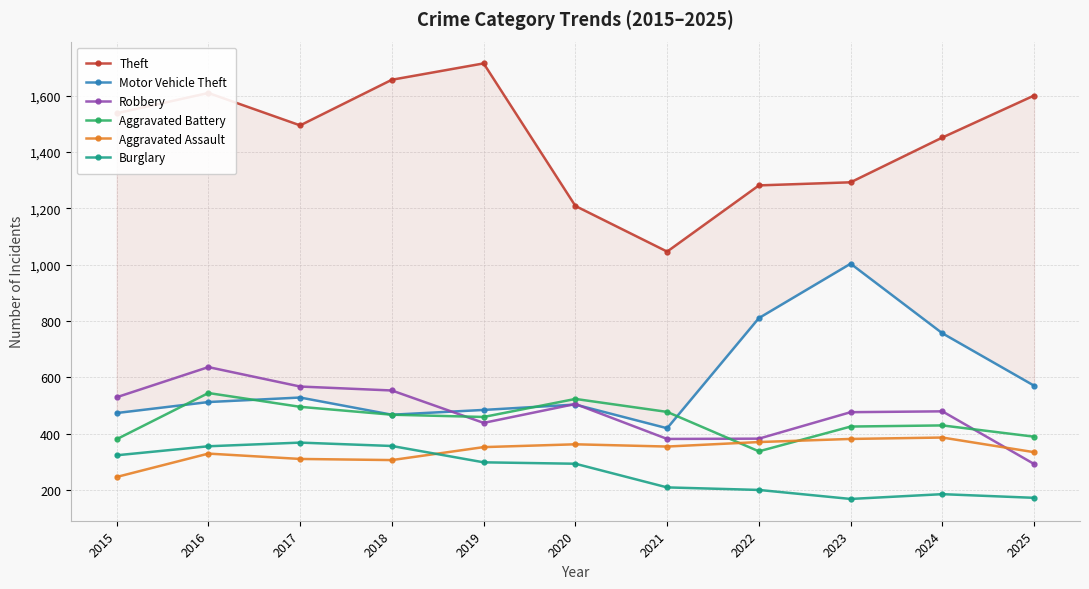

Reading left to right, transcribe all the data shown in this chart.

Theft: 2015=1537	2016=1609	2017=1494	2018=1656	2019=1714	2020=1208	2021=1046	2022=1281	2023=1292	2024=1451	2025=1600
Motor Vehicle Theft: 2015=473	2016=512	2017=528	2018=467	2019=484	2020=503	2021=419	2022=810	2023=1003	2024=756	2025=570
Robbery: 2015=529	2016=636	2017=567	2018=553	2019=438	2020=505	2021=381	2022=382	2023=476	2024=479	2025=292
Aggravated Battery: 2015=380	2016=544	2017=495	2018=467	2019=459	2020=523	2021=477	2022=337	2023=425	2024=429	2025=389
Aggravated Assault: 2015=246	2016=329	2017=310	2018=306	2019=352	2020=362	2021=354	2022=370	2023=381	2024=386	2025=334
Burglary: 2015=323	2016=355	2017=368	2018=356	2019=298	2020=293	2021=209	2022=200	2023=168	2024=185	2025=172